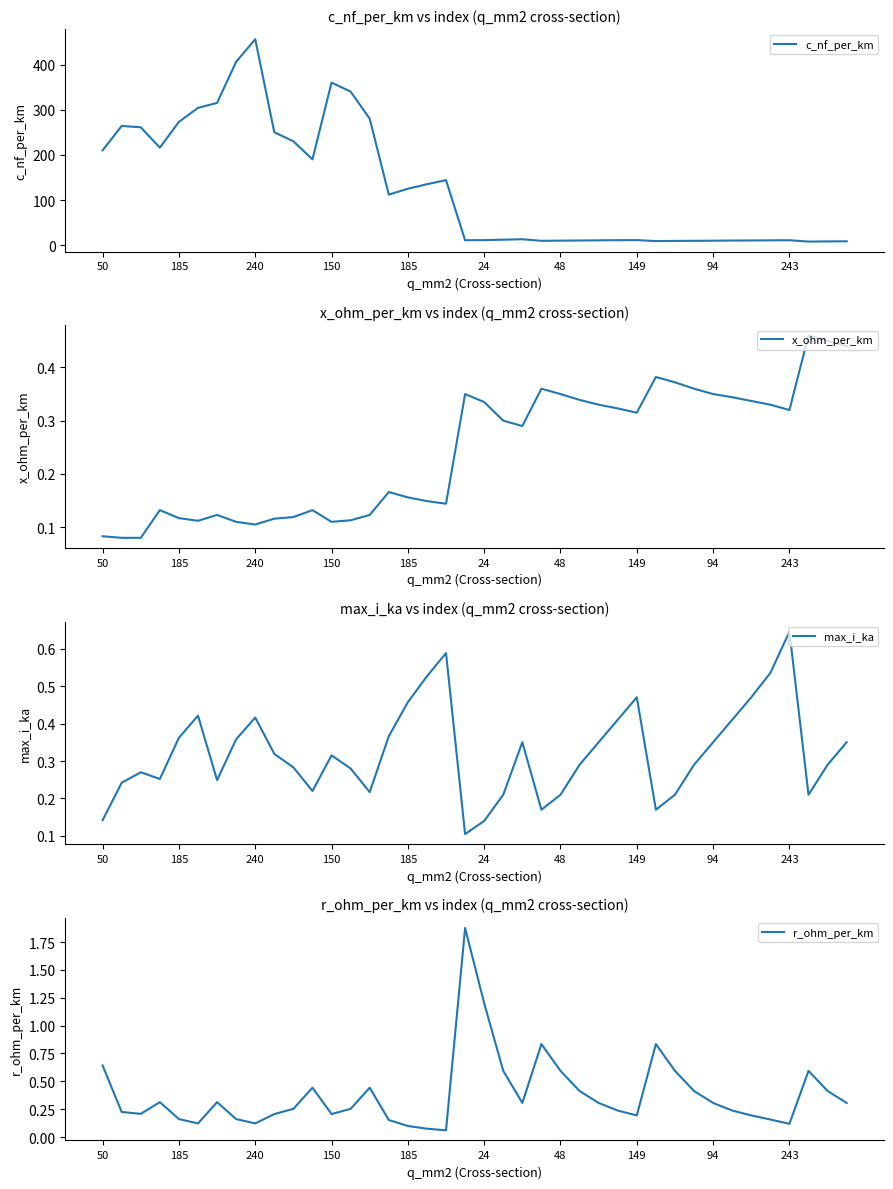

How many lines are shown in the chart?

4